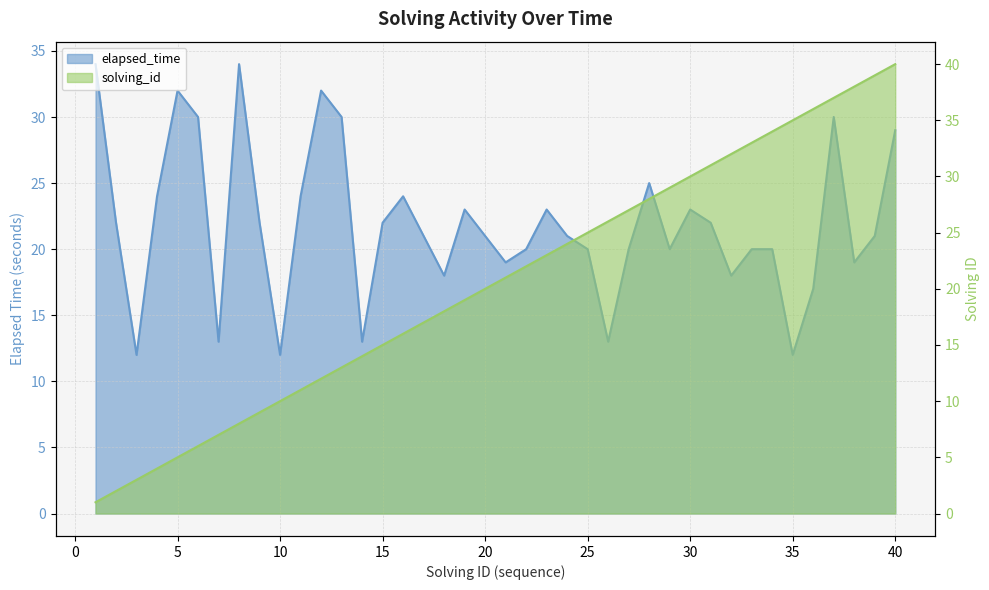

What are all the series names shown in the legend?

elapsed_time, solving_id